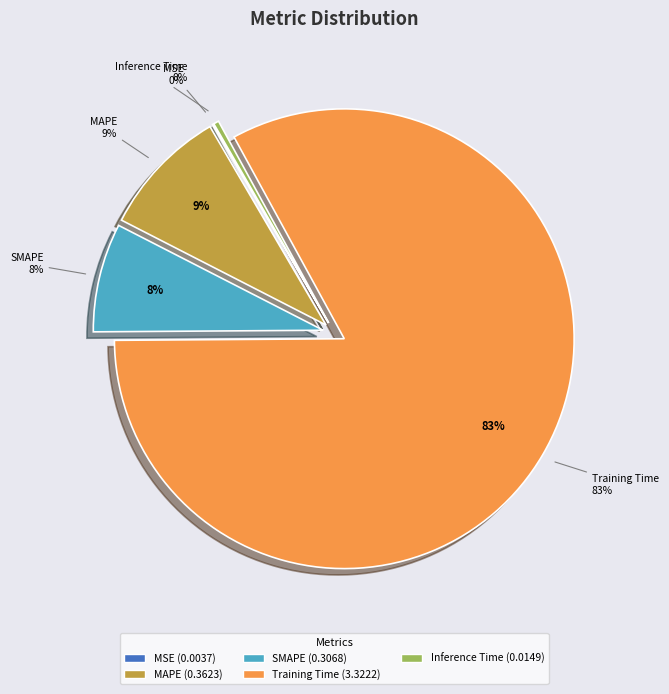

What percentage is NOT represented by MSE?

99.9%